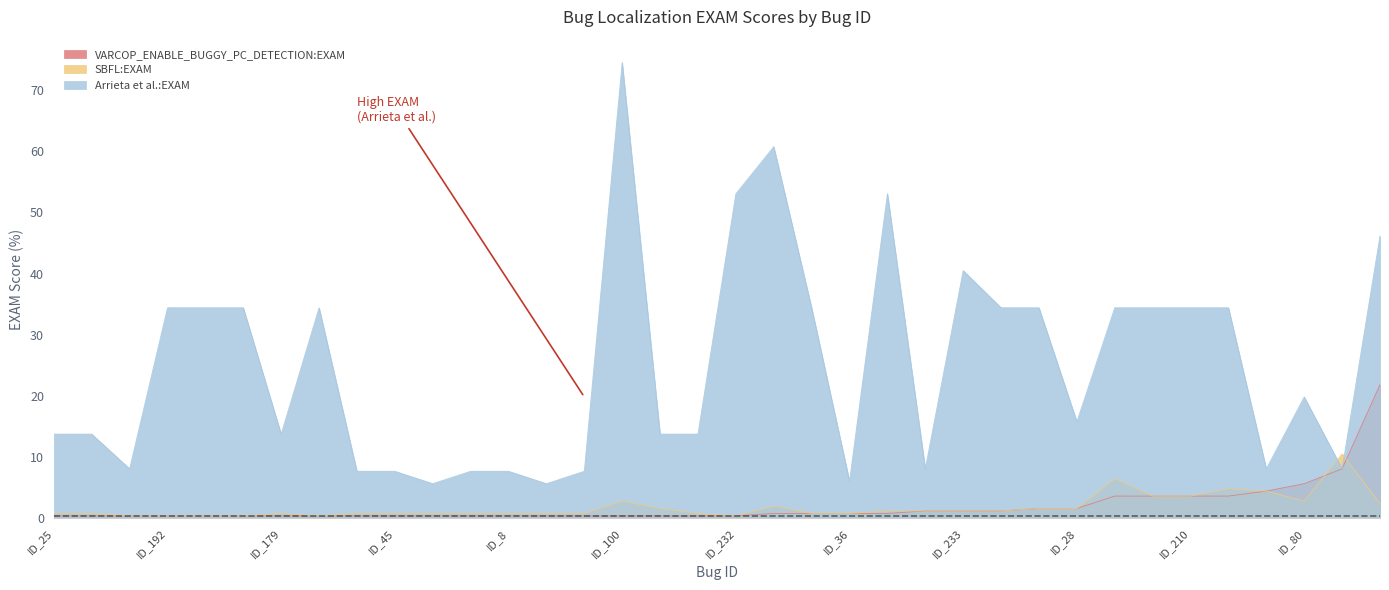

What is the total value across all series at ID_47?

77.7